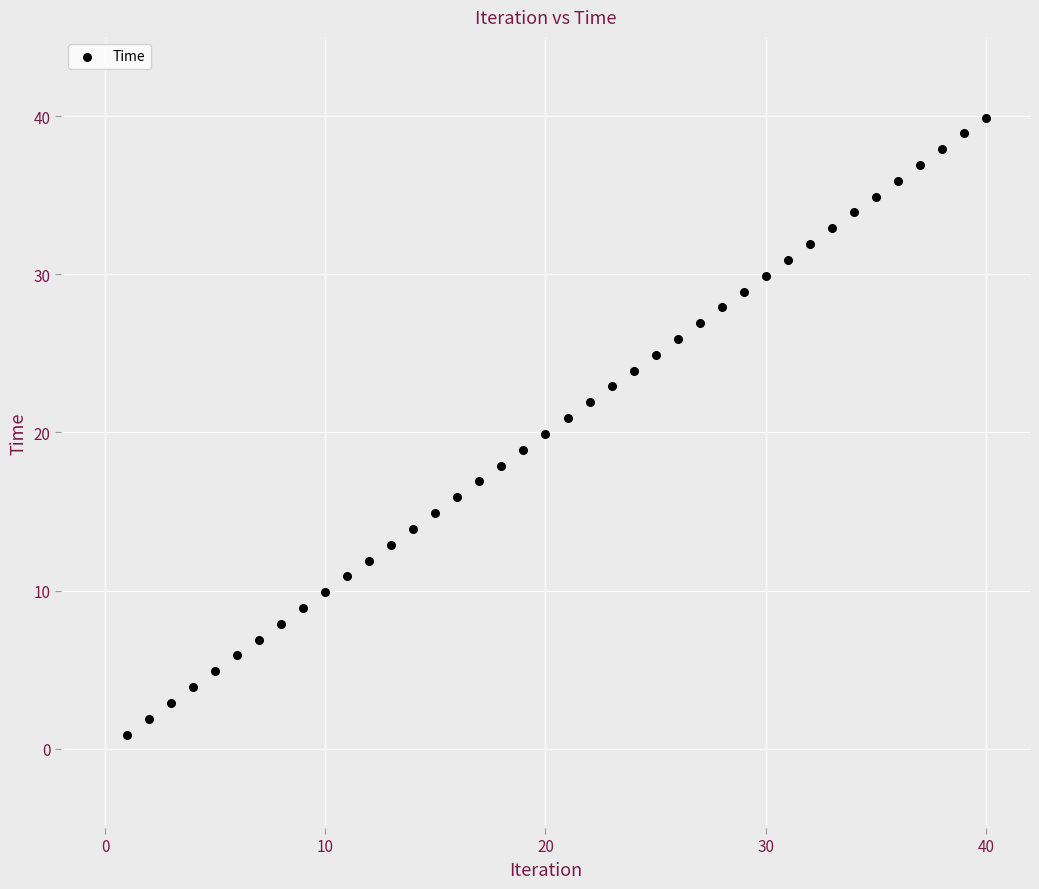

What is the range of X values (max minus min)?

39.0